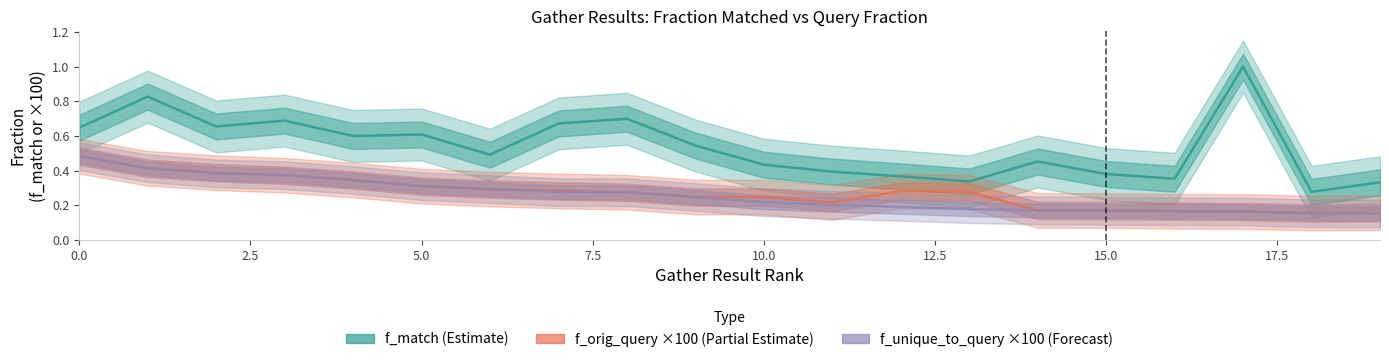

What is the spread (max minus min) of values at 11?

0.2